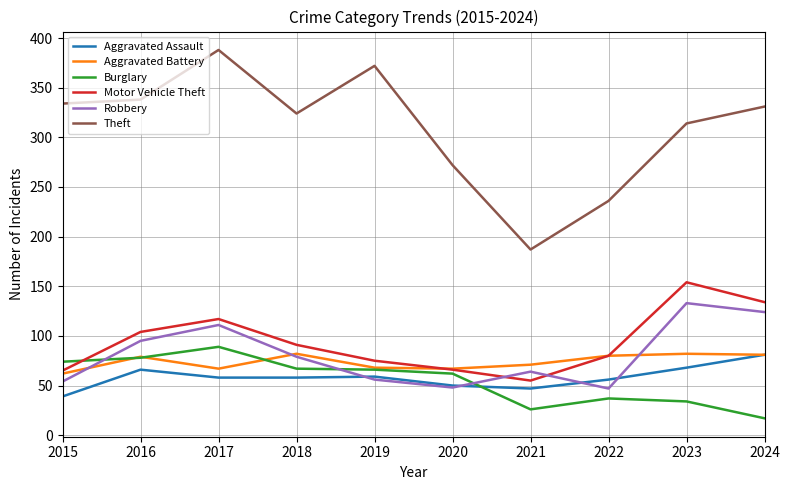

The Burglary series shows 67 at 2018. True or false?

True